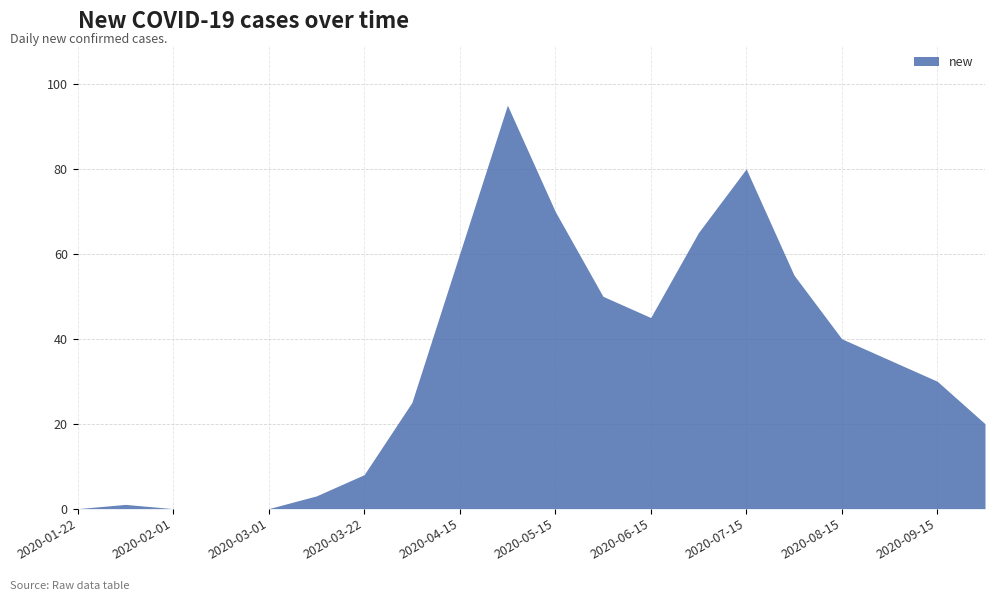

What is the change in value from 2020-01-22 to 2020-07-15?

+80